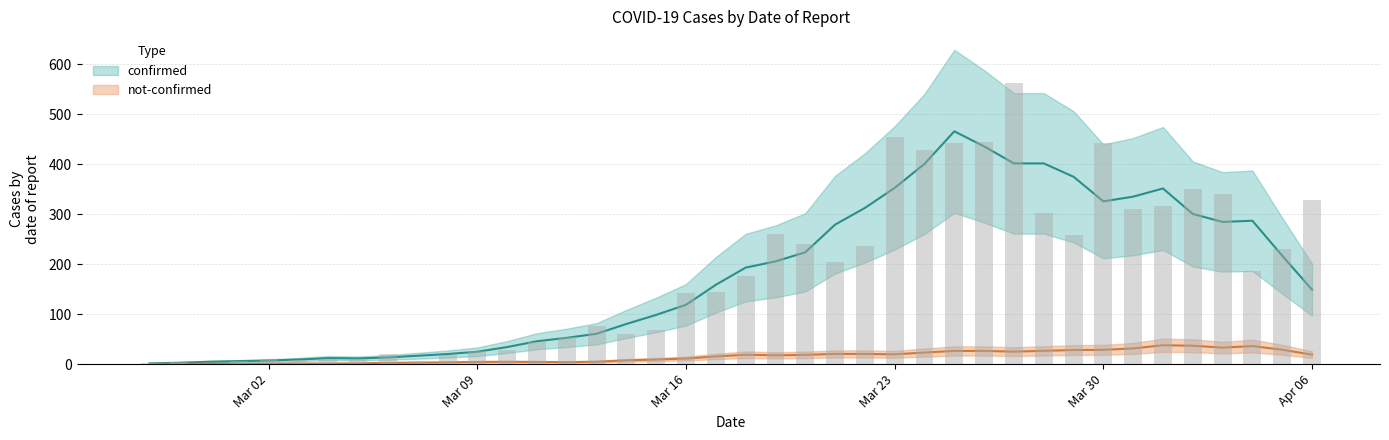

Rank the categories by value from lowest to highest.

2020-02-29, 2020-02-27, 2020-02-28, 2020-03-01, 2020-03-07, 2020-03-03, 2020-03-02, 2020-03-04, 2020-03-05, 2020-03-08, 2020-03-06, 2020-03-09, 2020-03-10, 2020-03-11, 2020-03-12, 2020-03-14, 2020-03-15, 2020-03-13, 2020-03-16, 2020-03-17, 2020-03-18, 2020-04-04, 2020-03-21, 2020-04-05, 2020-03-22, 2020-03-20, 2020-03-29, 2020-03-19, 2020-03-28, 2020-03-31, 2020-04-01, 2020-04-06, 2020-04-03, 2020-04-02, 2020-03-24, 2020-03-25, 2020-03-30, 2020-03-26, 2020-03-23, 2020-03-27